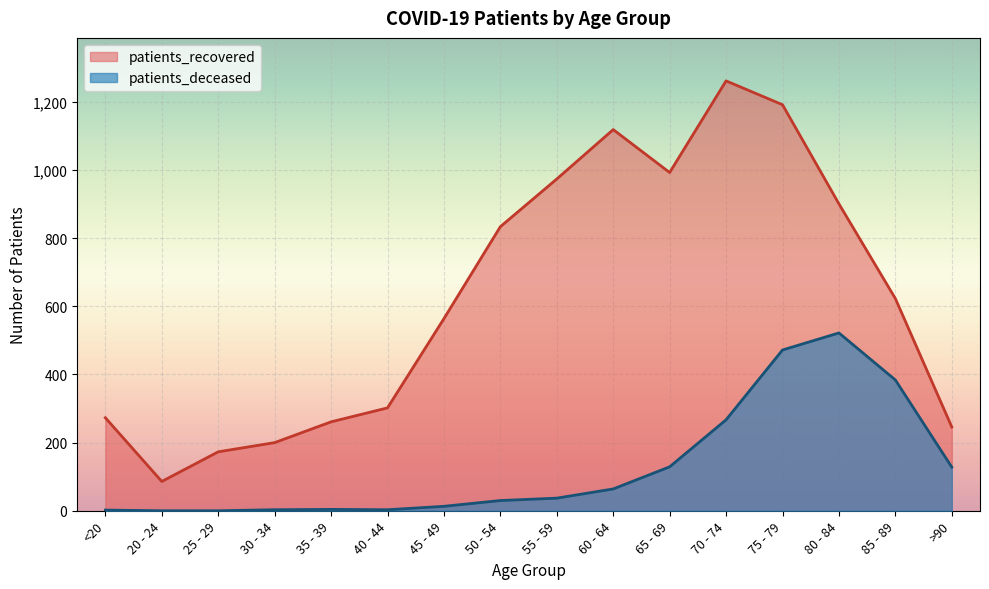

The value of patients_recovered at 85 - 89 is 623. True or false?

True